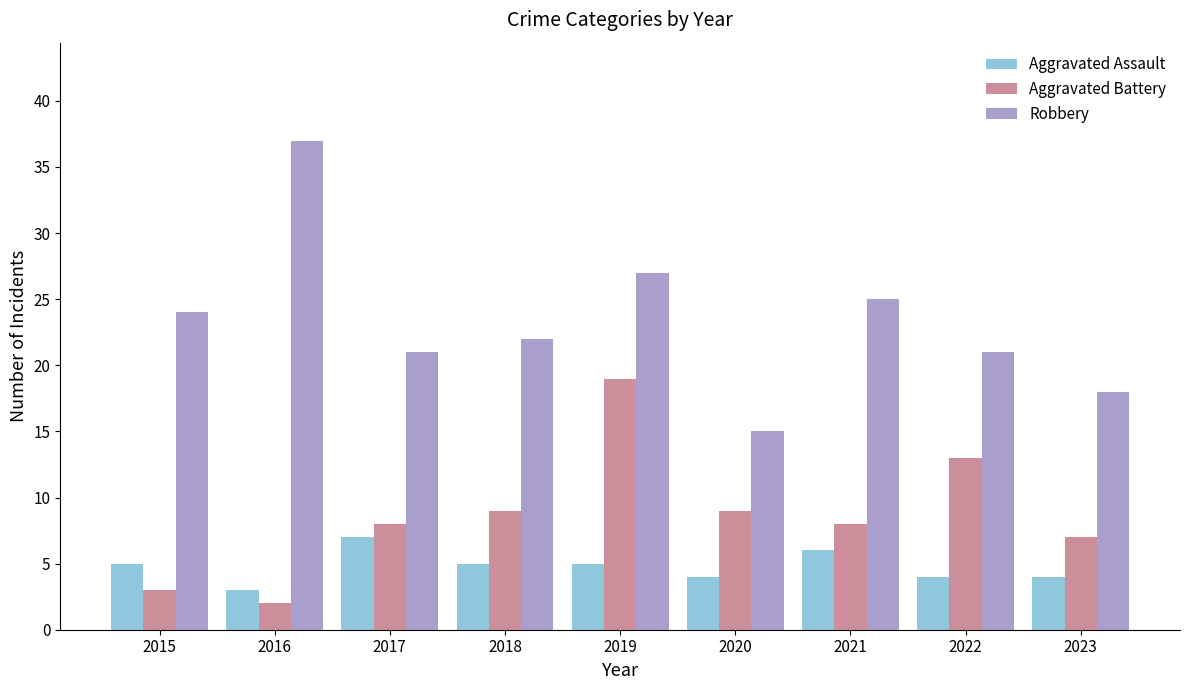

Read the Aggravated Assault value at 2023.

4